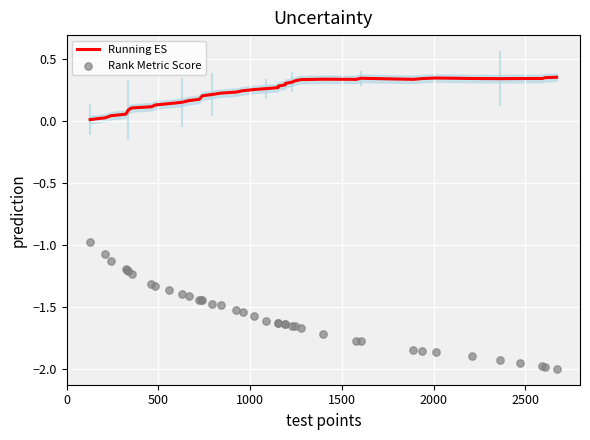

Which series reaches the minimum Y coordinate?

Rank Metric Score